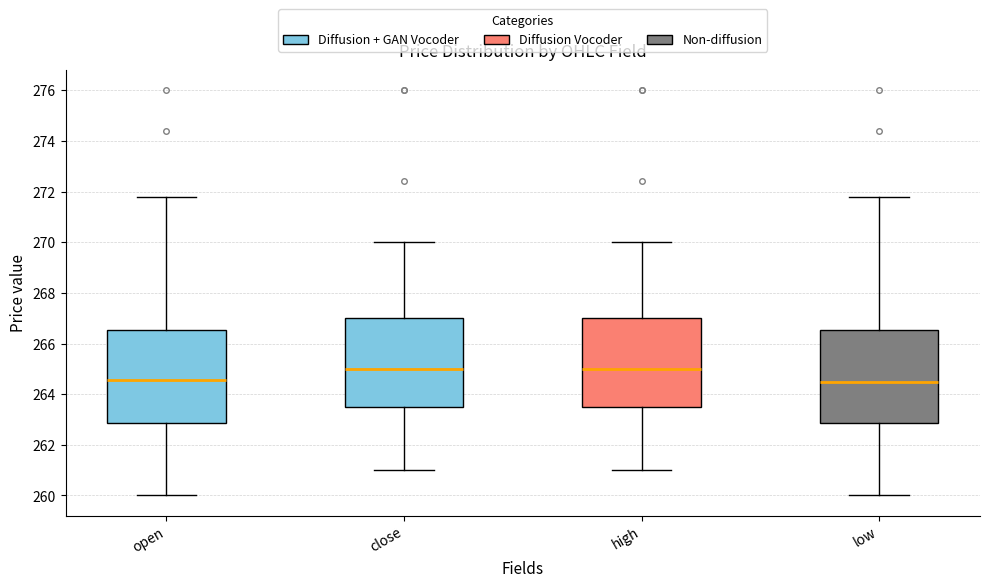

Reading left to right, read every box against the y-axis: the position of its median line, the range the box covers, and the ends of its whiskers. The values are not printed on the chart, so give them approximately, as read against the axis.

open: median 264.6, box 262.8 to 266.6, whiskers 260.0 to 271.8
close: median 265.0, box 263.4 to 267.0, whiskers 261.0 to 270.0
high: median 265.0, box 263.6 to 267.0, whiskers 261.0 to 270.0
low: median 264.6, box 262.8 to 266.6, whiskers 260.0 to 271.8